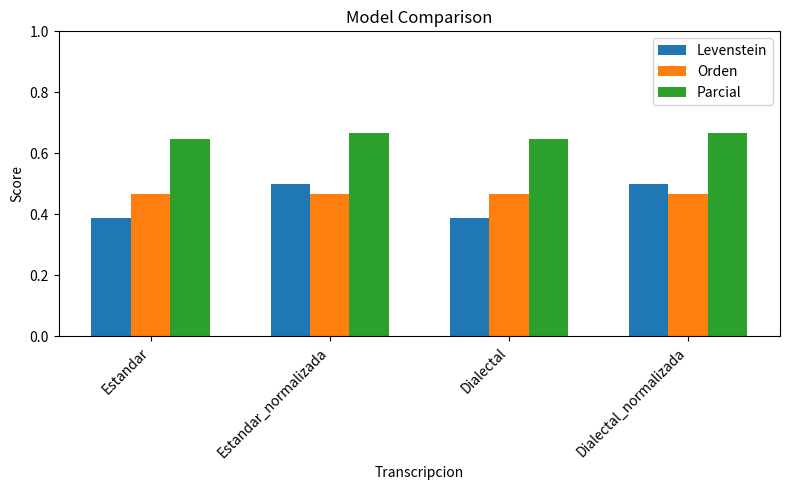

What position from the right is Estandar_normalizada?

3